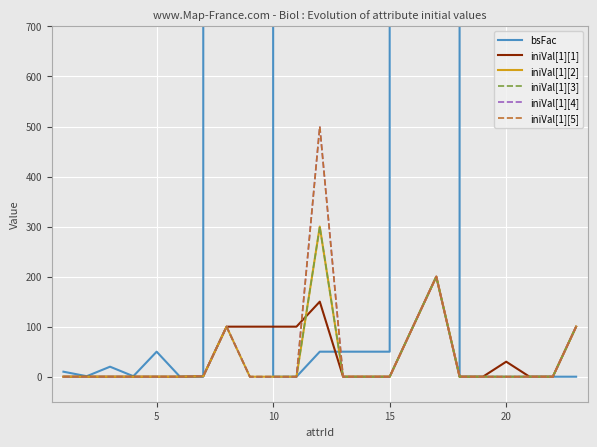

Reading left to right, what are all the values shown in this chart?

bsFac: 10	1	20	1	50	0	0	1000000	1000000	0	0	50	50	50	50	1000000	1000000	0	0	0	0	0	0
iniVal[1][1]: 0	0	0	0	0	0	1	100	100	100	100	150	0	0	0	100	200	0	0	30	0	0	100
iniVal[1][2]: 0	0	0	0	0	0	1	100	0	0	0	300	0	0	0	100	200	0	0	0	0	0	100
iniVal[1][3]: 0	0	0	0	0	0	1	100	0	0	0	300	0	0	0	100	200	0	0	0	0	0	100
iniVal[1][4]: 0	0	0	0	0	0	1	100	0	0	0	500	0	0	0	100	200	0	0	0	0	0	100
iniVal[1][5]: 0	0	0	0	0	0	1	100	0	0	0	500	0	0	0	100	200	0	0	0	0	0	100